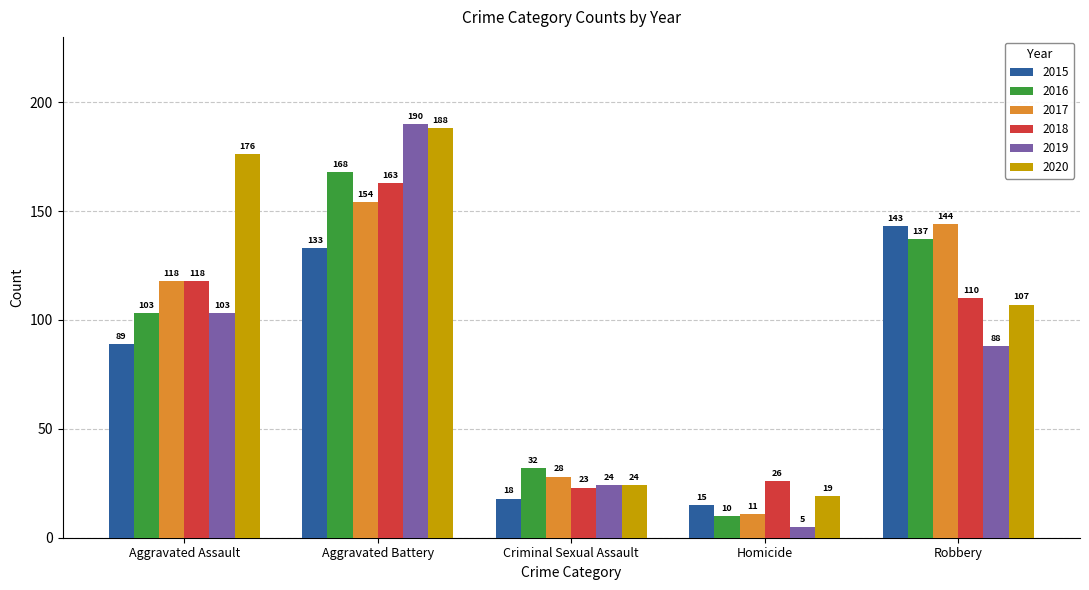

What is the label of the 1st bar from the right?

Robbery